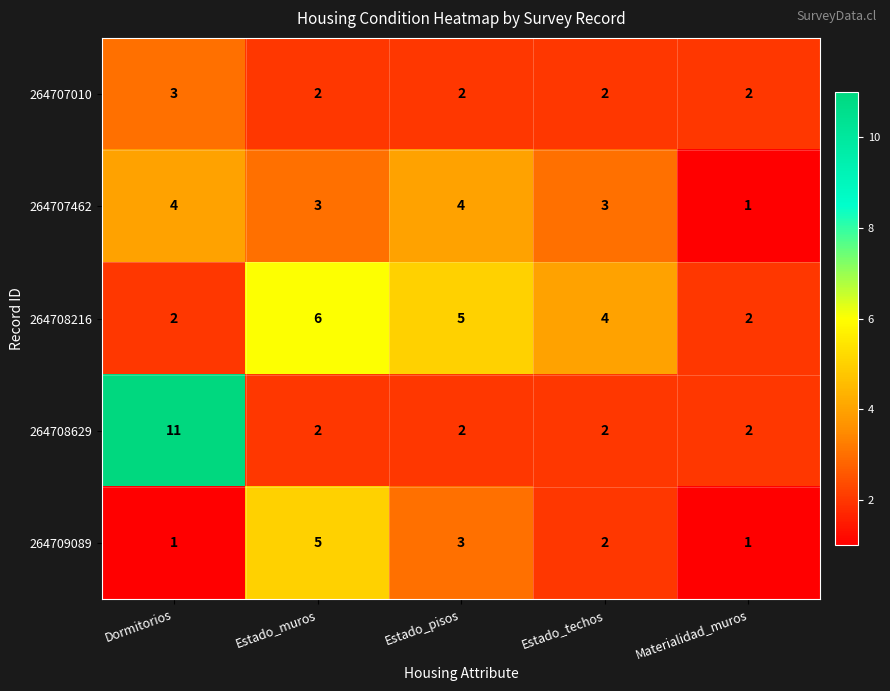

Rank the series by their maximum value, from highest to lowest.

264708629, 264708216, 264709089, 264707462, 264707010